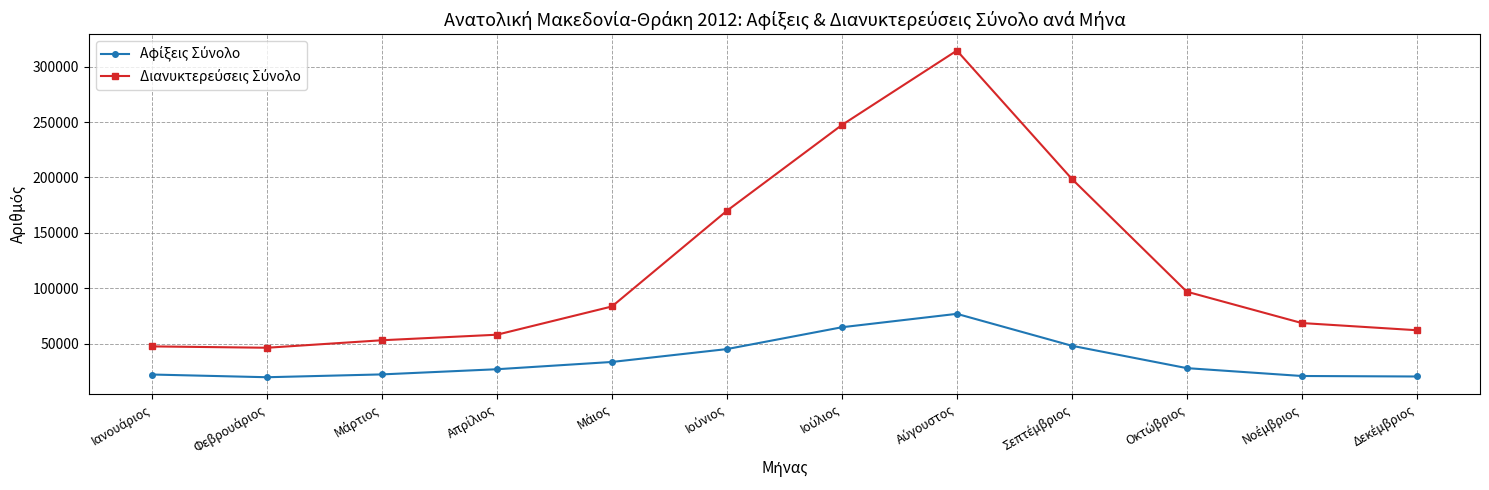

What is the maximum value shown in the chart?

314529